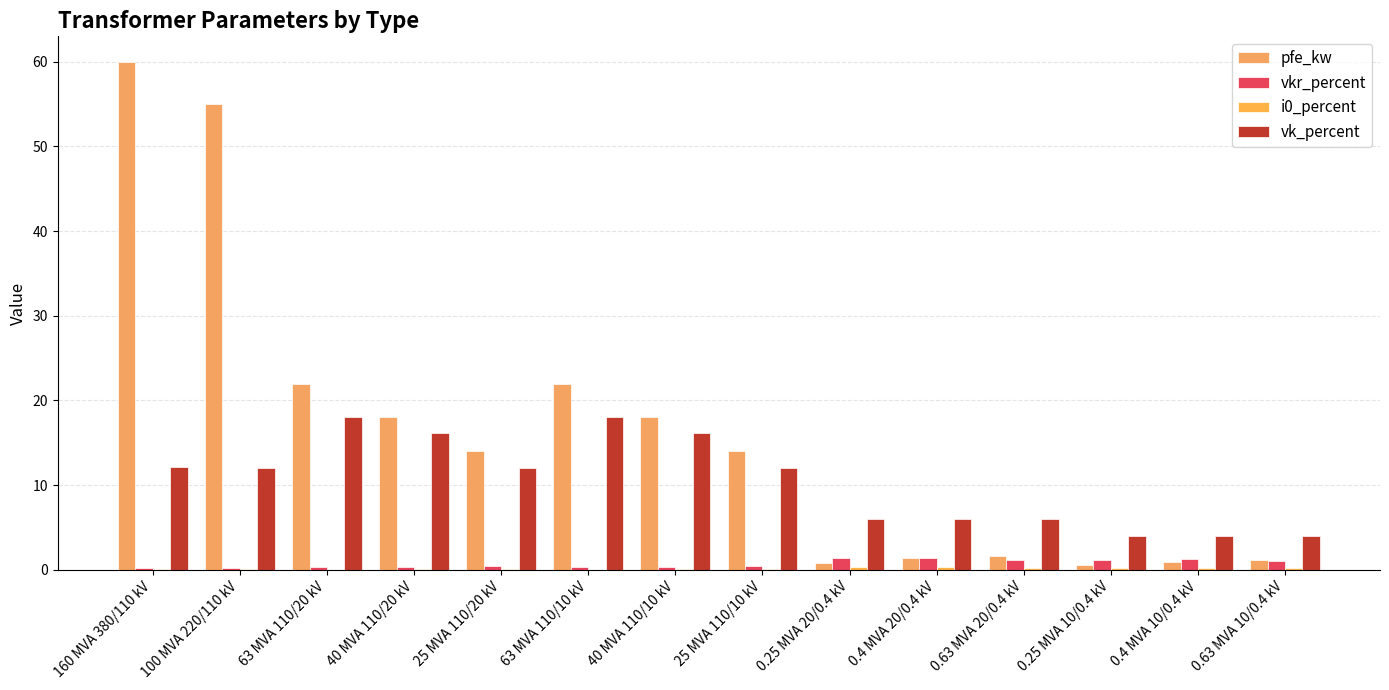

At which category does the chart reach its minimum across all series?

63 MVA 110/20 kV